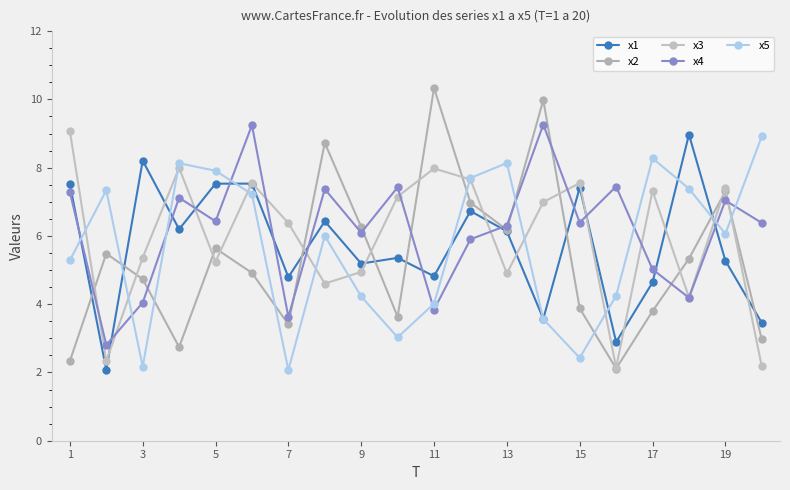

Does the chart have visible grid lines?

No